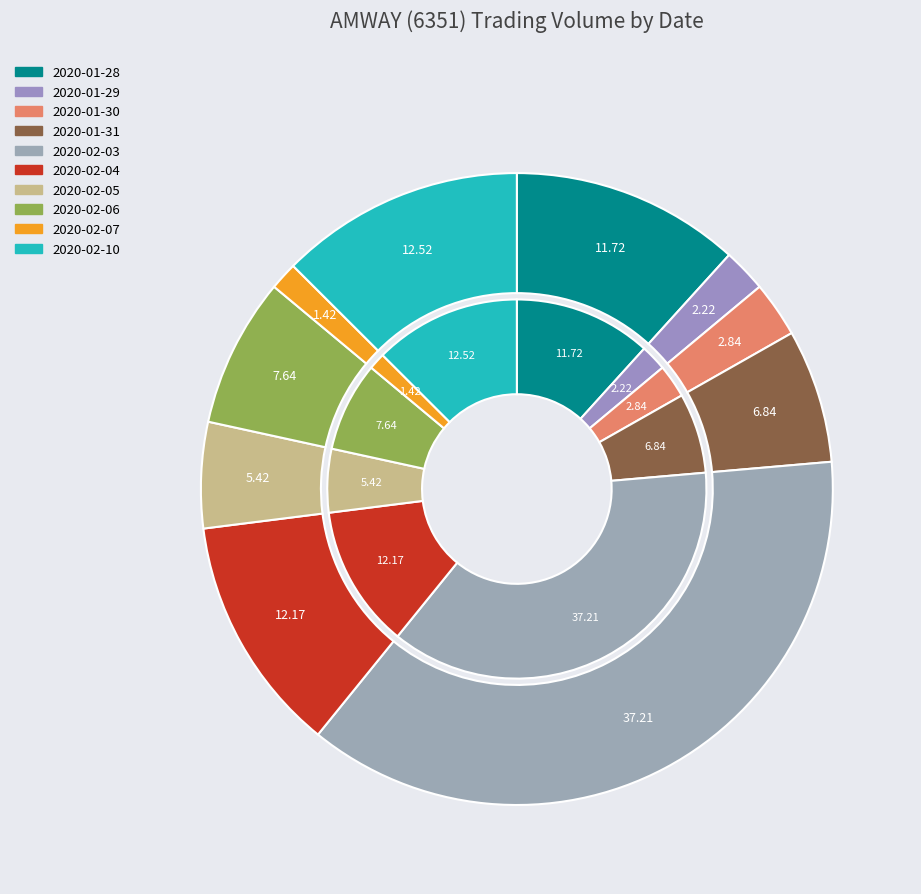

Is it true that 2020-02-06 is 8% of the pie?

True